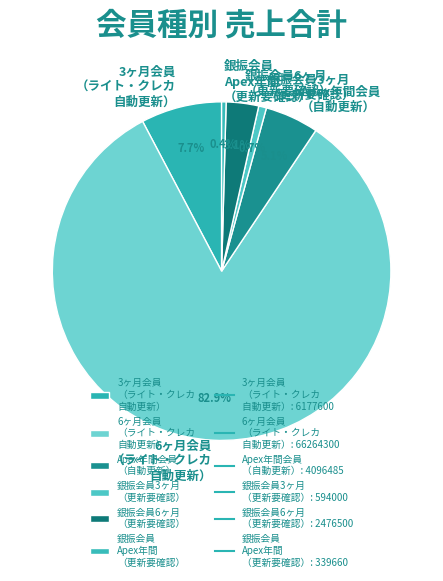

Which slice is the largest?

6ヶ月会員 （ライト・クレカ 自動更新）